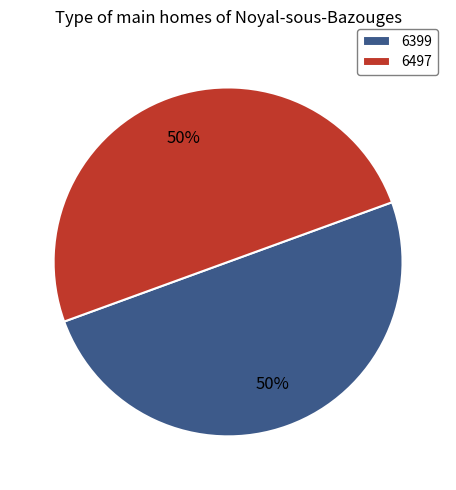

The 6399 slice represents 50% of the pie. True or false?

True